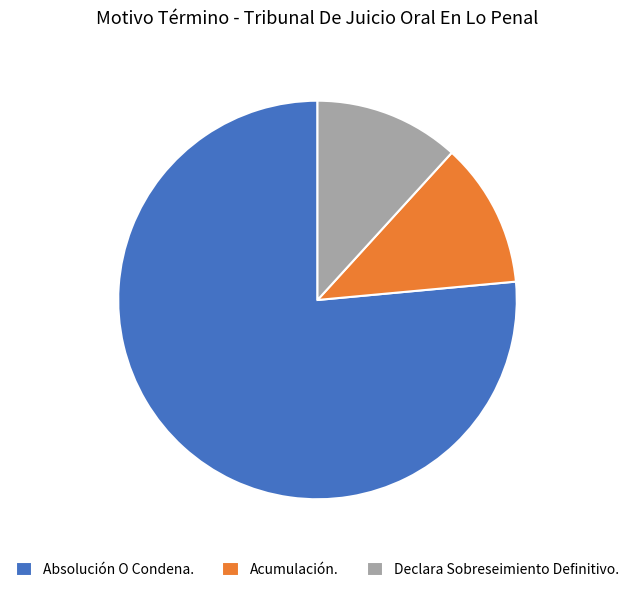

What is the largest slice in the pie chart?

Absolución O Condena.